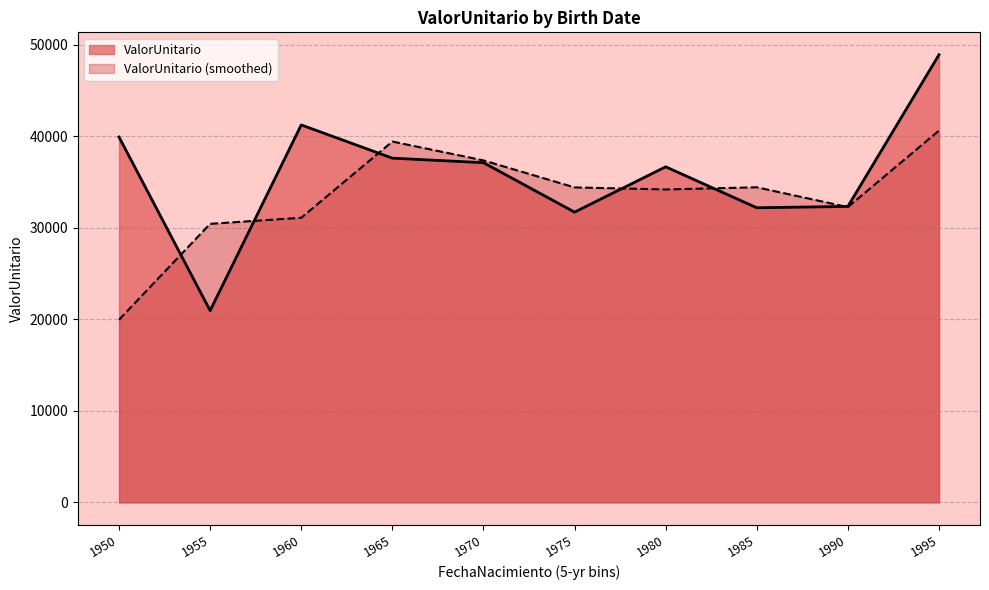

True or false: ValorUnitario has a value of 37609.0 at 1965.

True